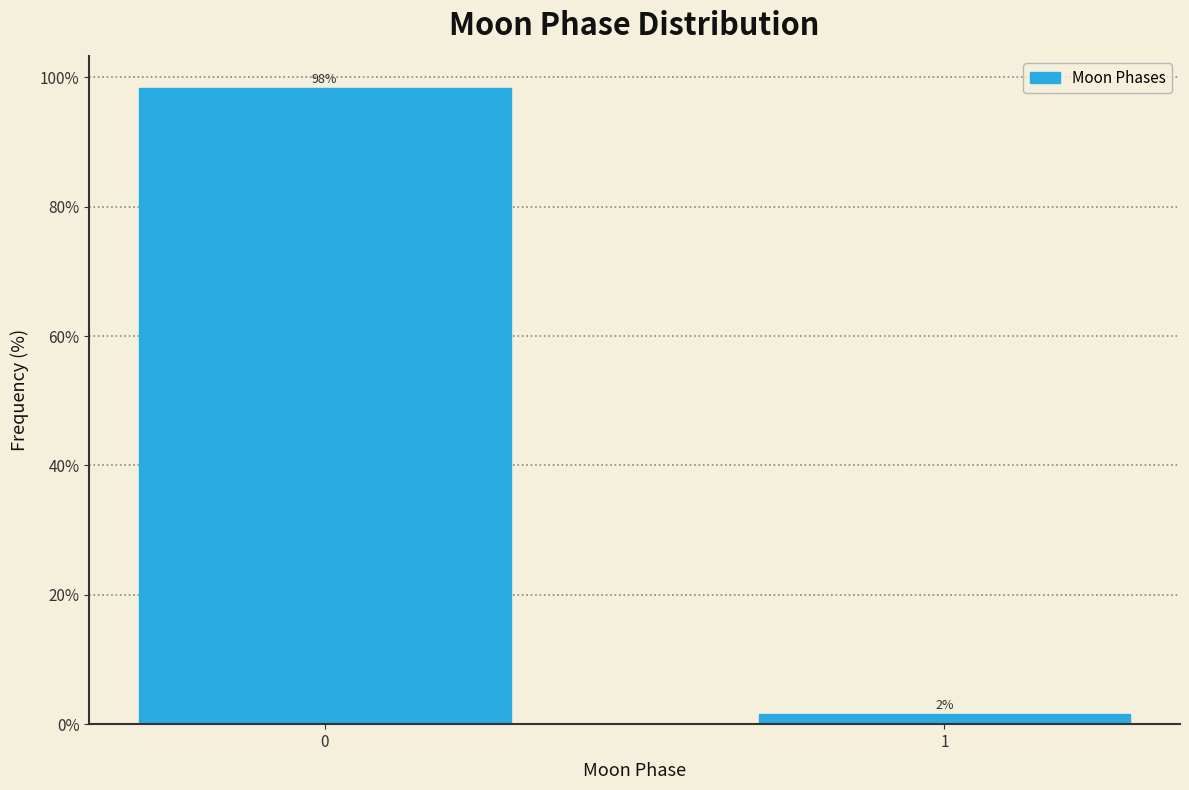

List the labels in order of value, largest first.

0, 1